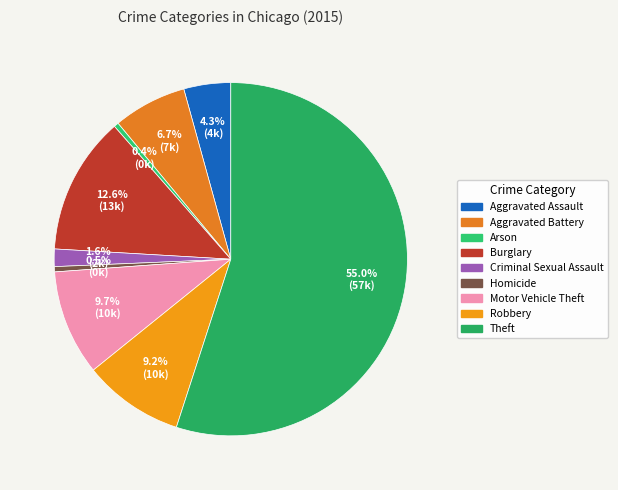

To the nearest percent, what is the difference between the Criminal Sexual Assault and Arson slice percentages?

1%